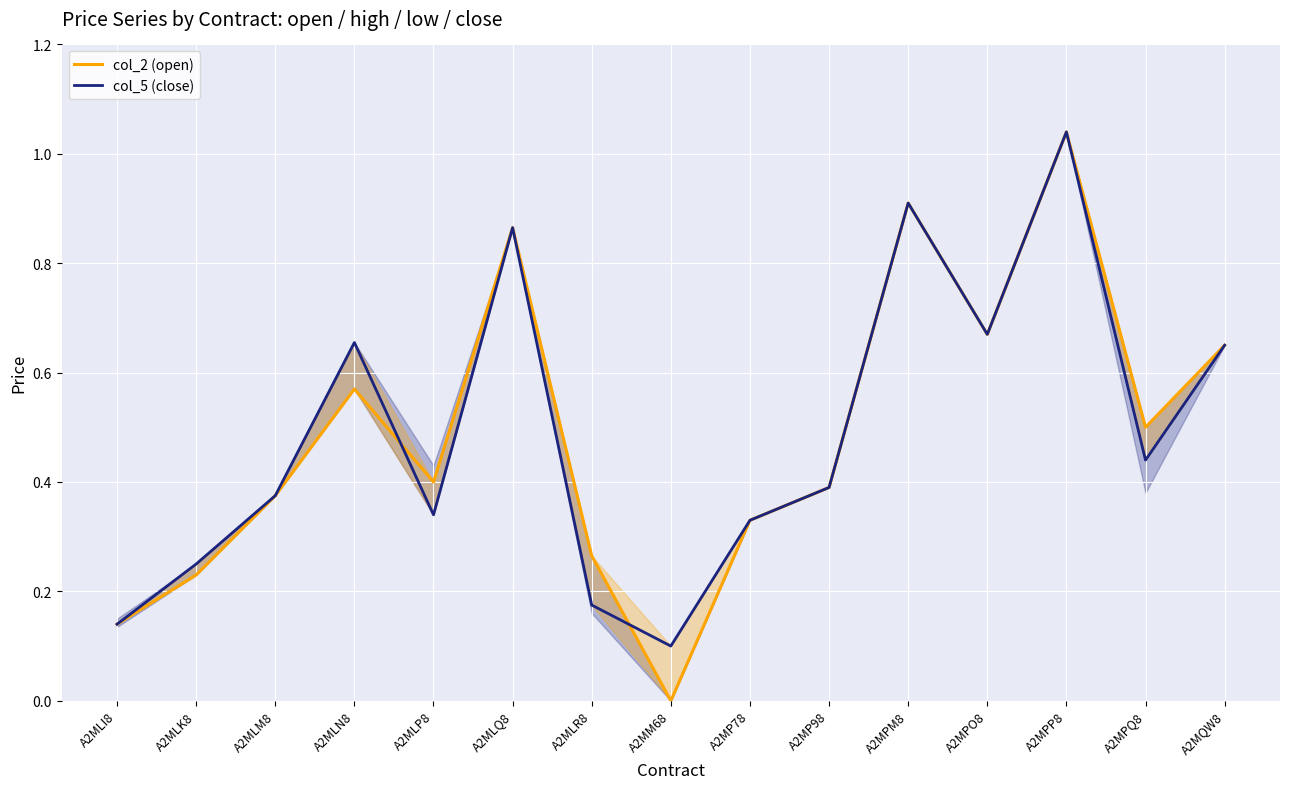

In col_2 (open), how many points are higher than both neighbors (excluding endpoints)?

4